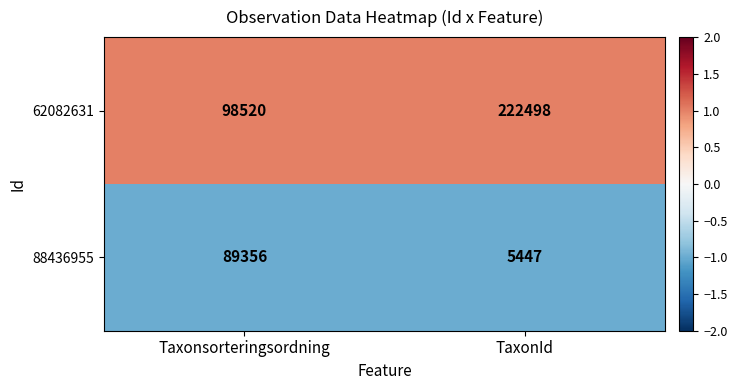

At which label does 88436955 reach its minimum?

TaxonId